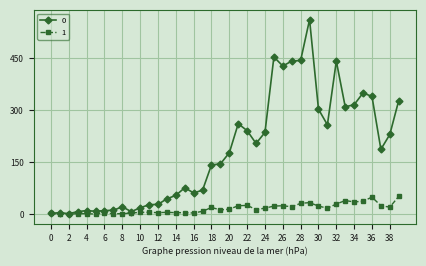

True or false: 1 has more than 0 points higher than both neighbors.

True